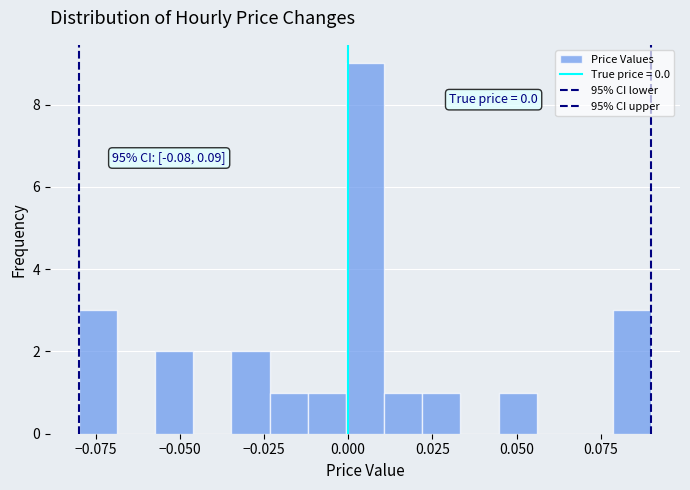

Read against the x-axis, roughly where is the centre of the tallest bar?

0.005